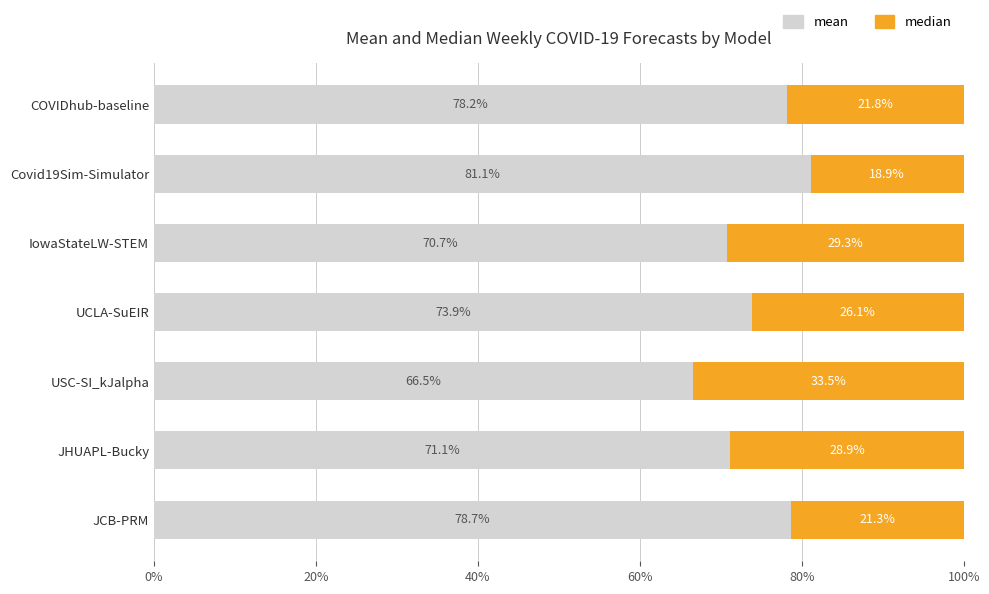

Is it true that mean equals 73.9 at UCLA-SuEIR?

True